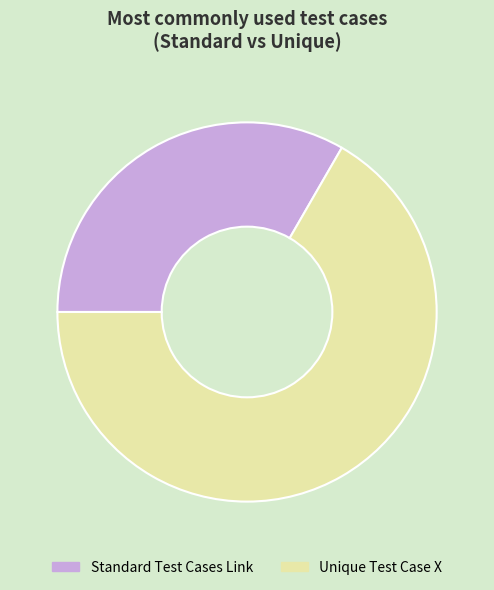

Is the sum of Standard Test Cases Link and Unique Test Case X greater than half?

Yes